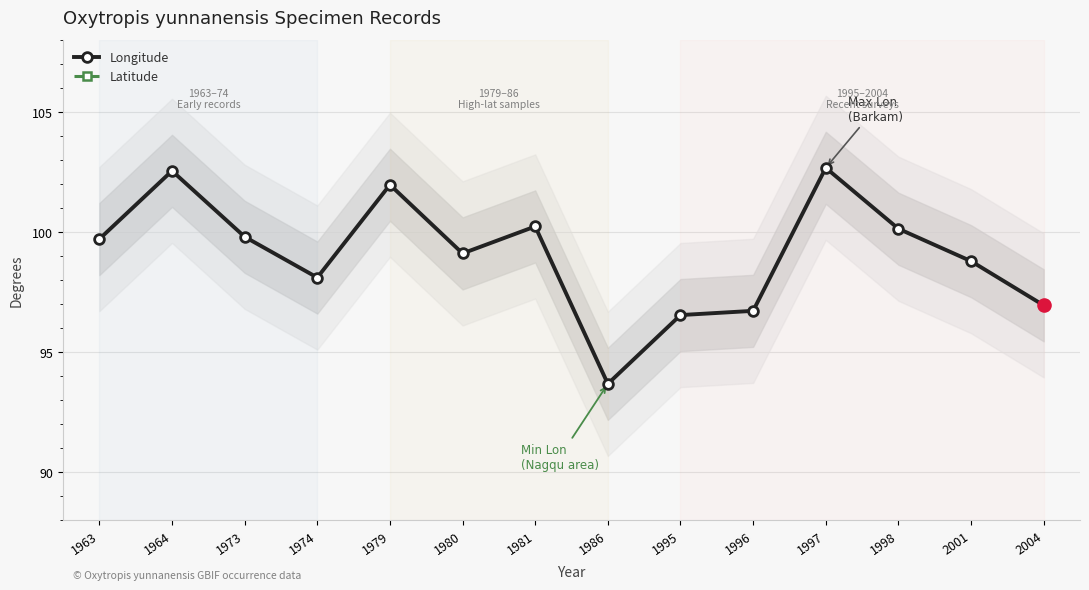

Which series reaches the minimum Y coordinate?

Latitude